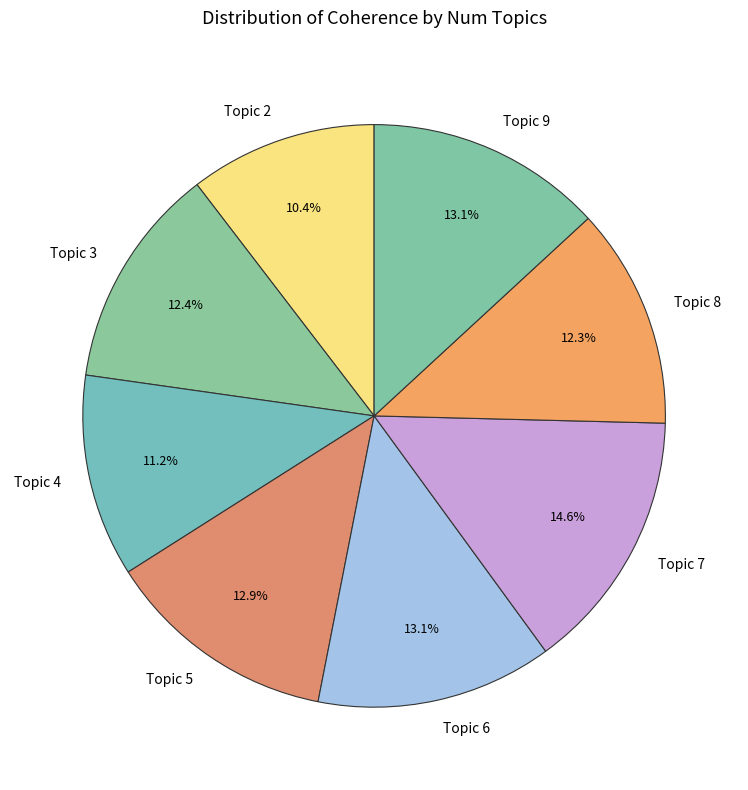

Is there a majority slice in this chart?

No